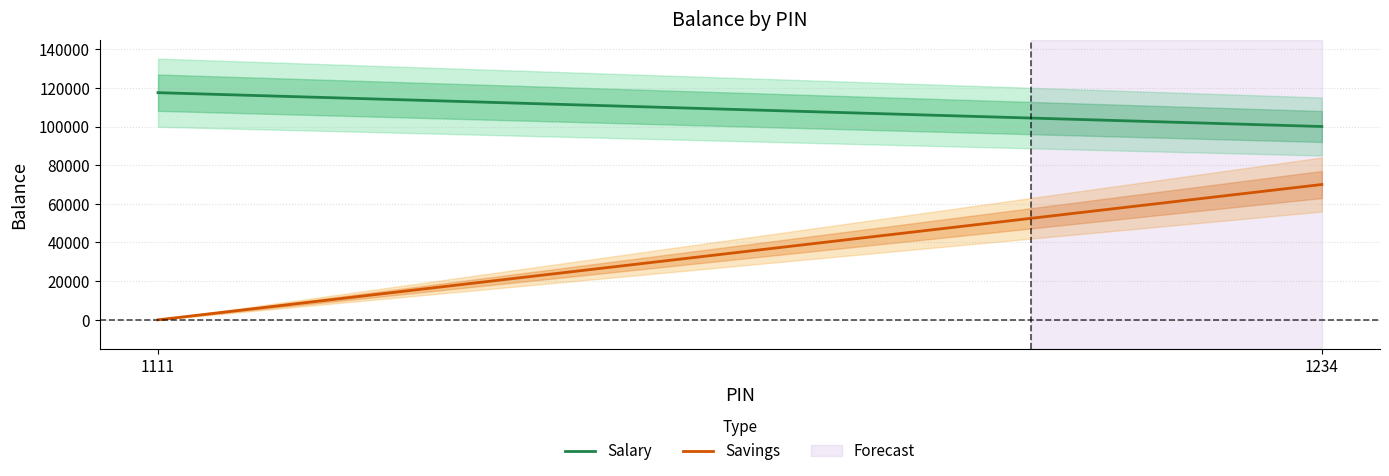

Which series has the largest range (max minus min)?

Savings